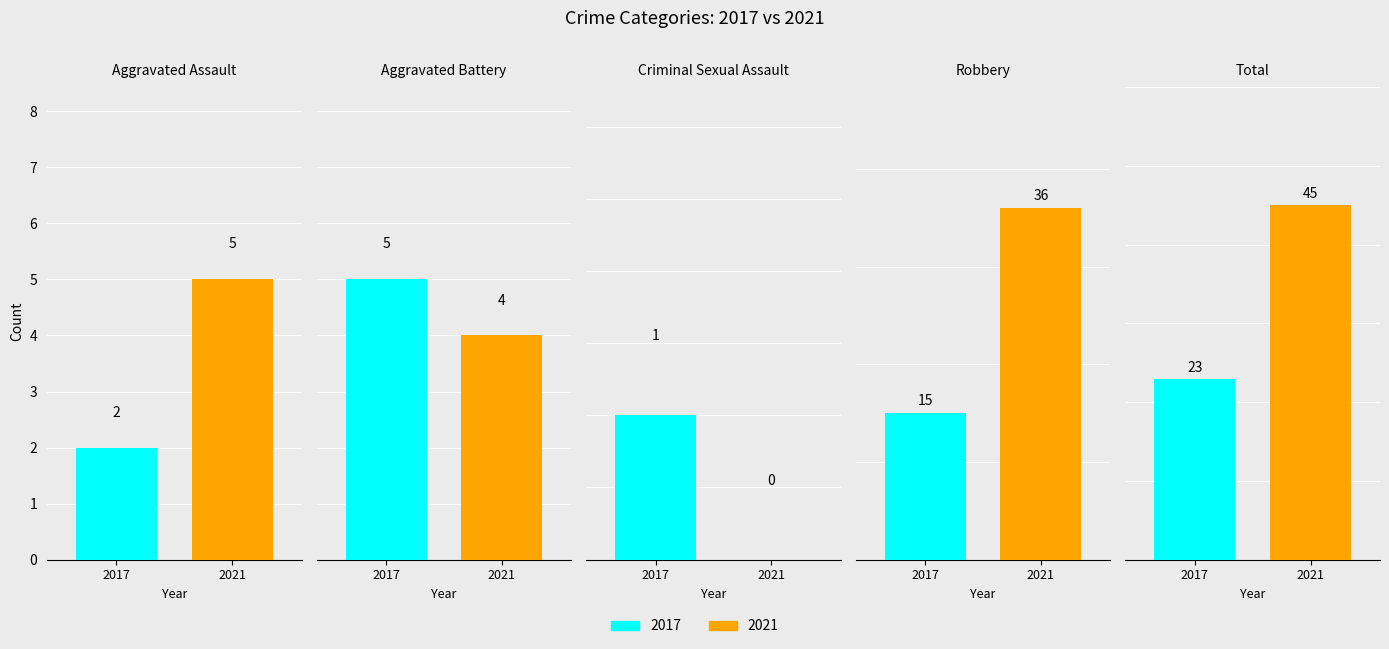

How many values in the 2017 series exceed 5?

2